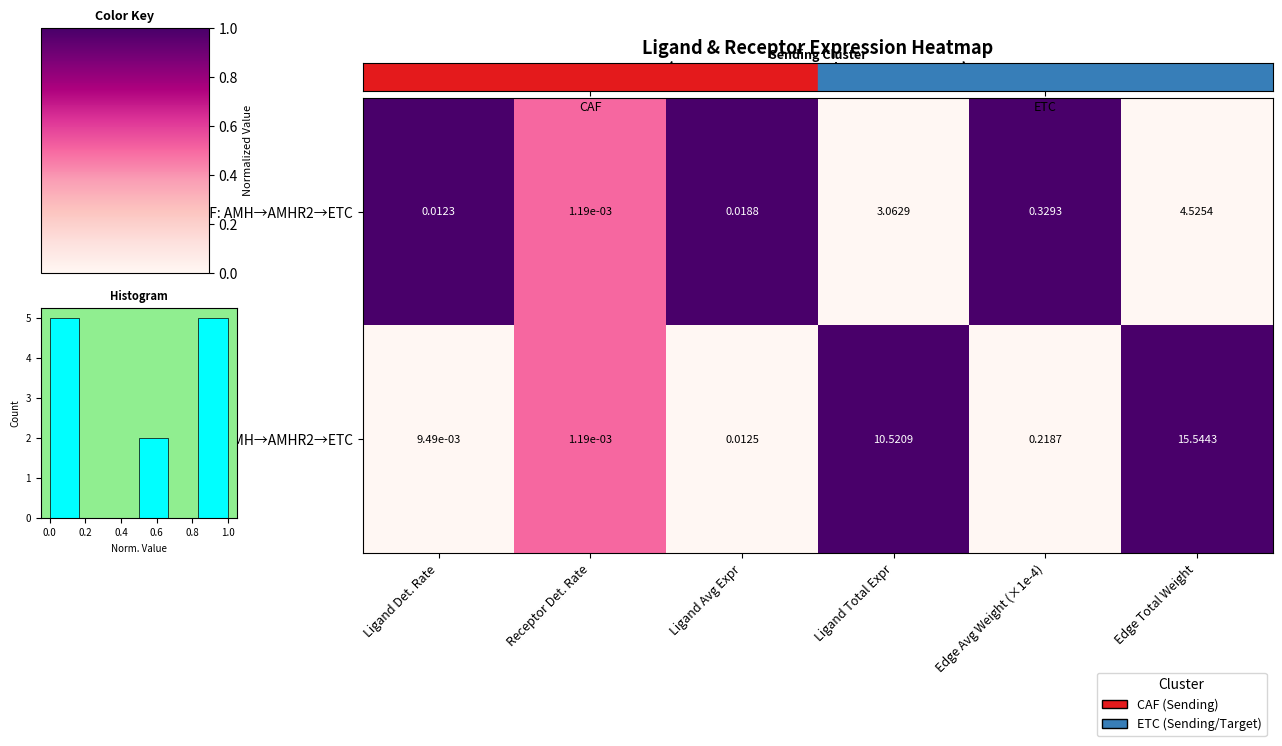

At which label does CAF: AMH→AMHR2→ETC reach its minimum?

Receptor Det. Rate